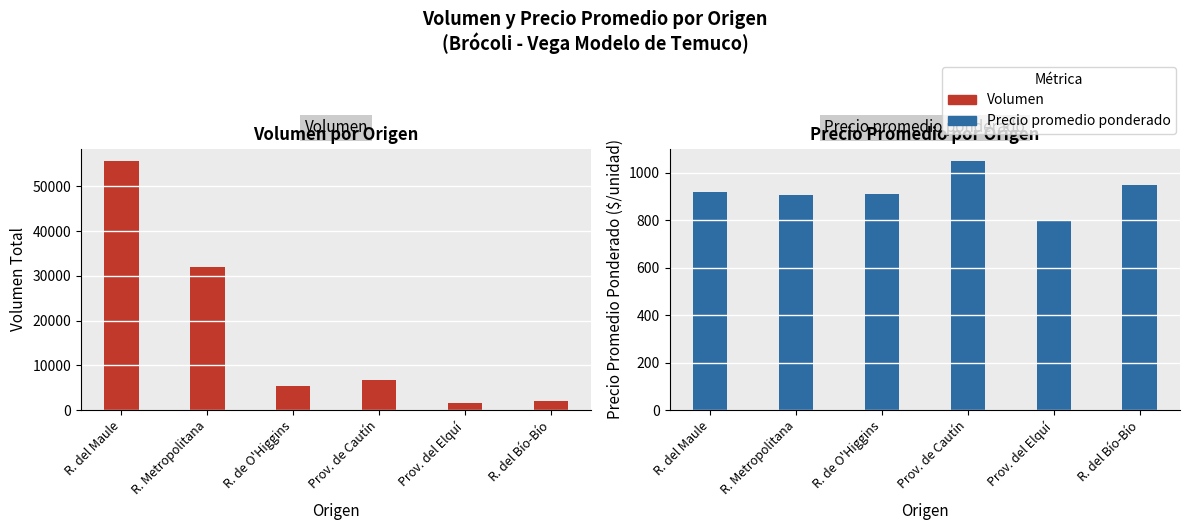

True or false: Volumen has a value of 10214 at Prov. de Cautín.

False